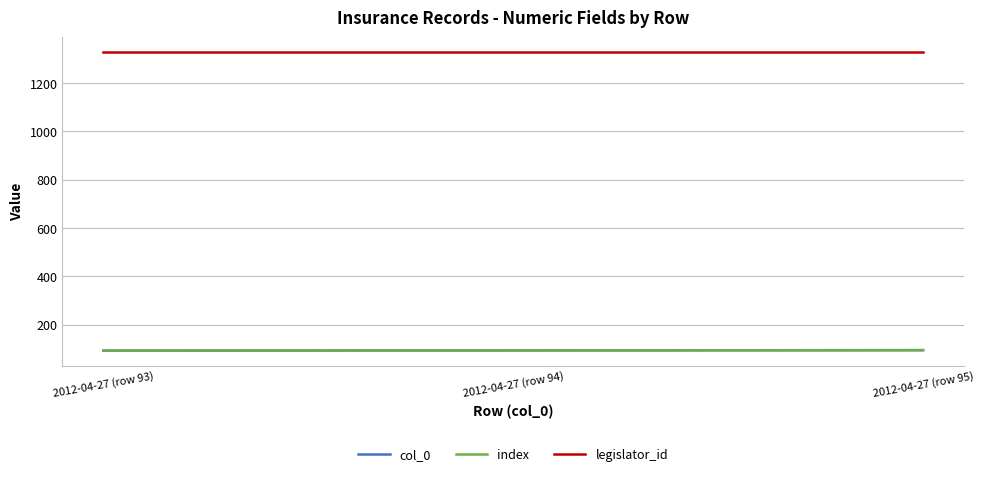

Does the chart have visible grid lines?

Yes